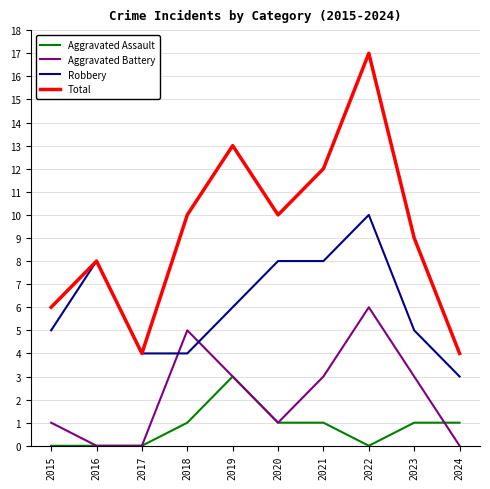

Which series has the largest total across all categories?

Total